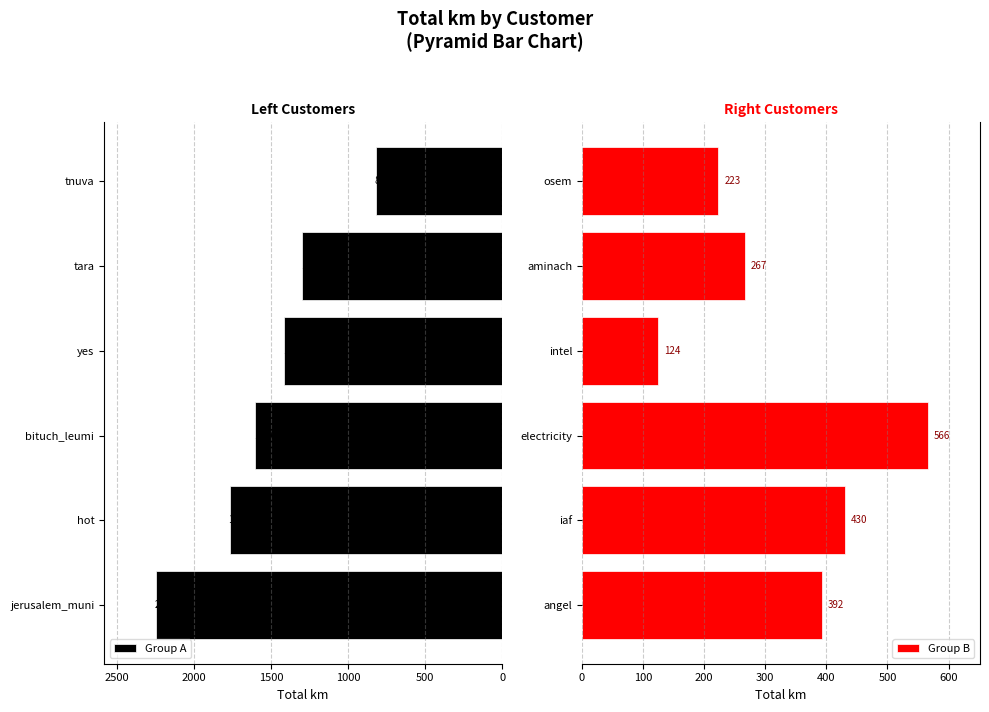

Read the Group A value at tara.

1295.8